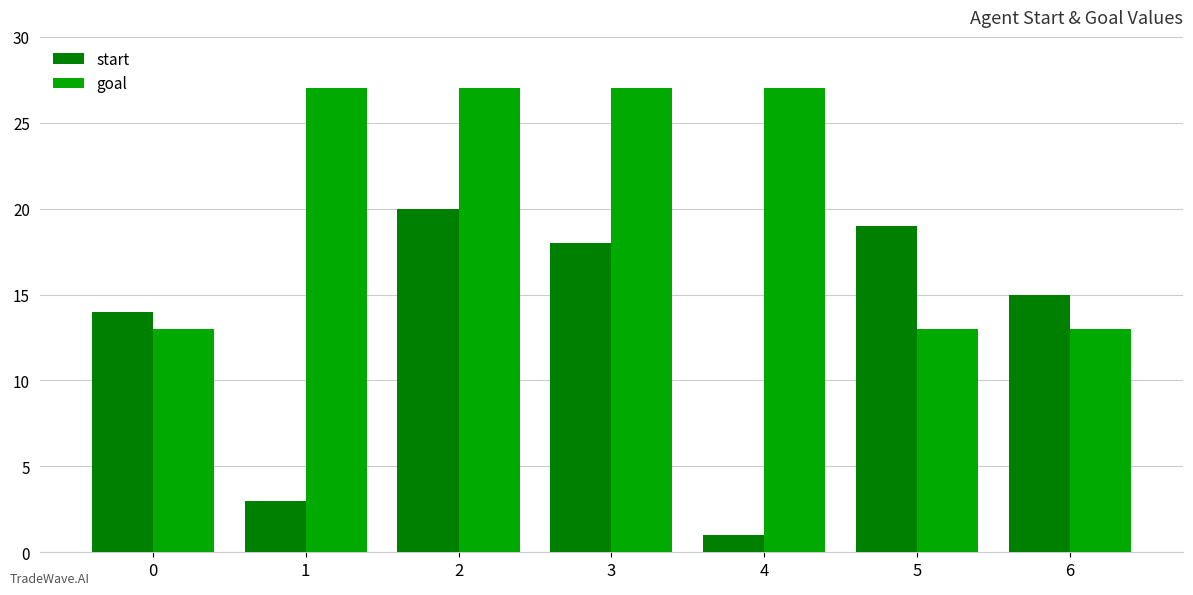

What is the lowest value of the goal series?

13